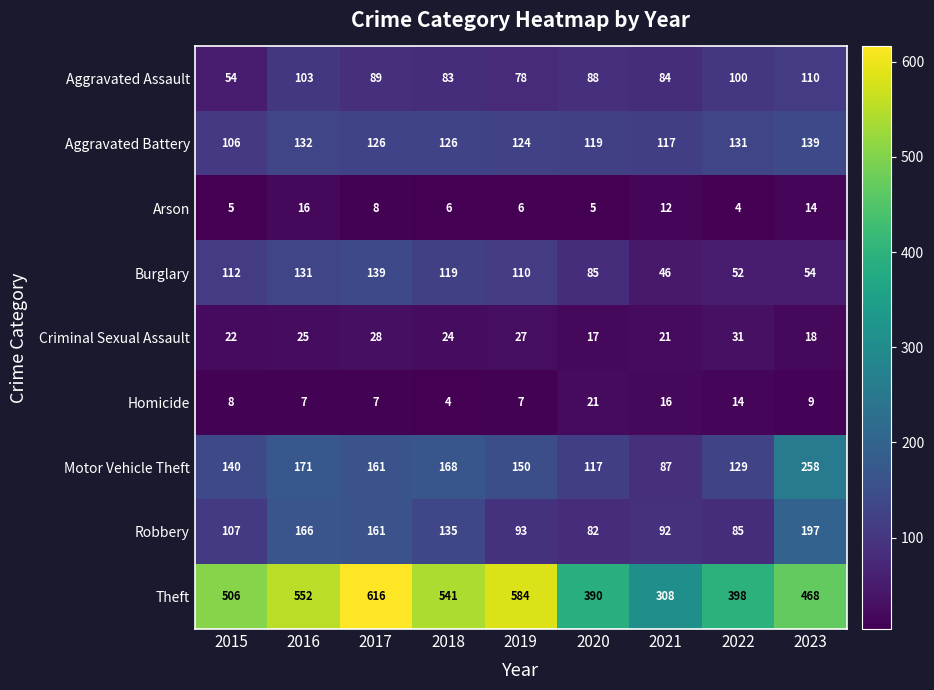

How many series are shown in this chart?

9